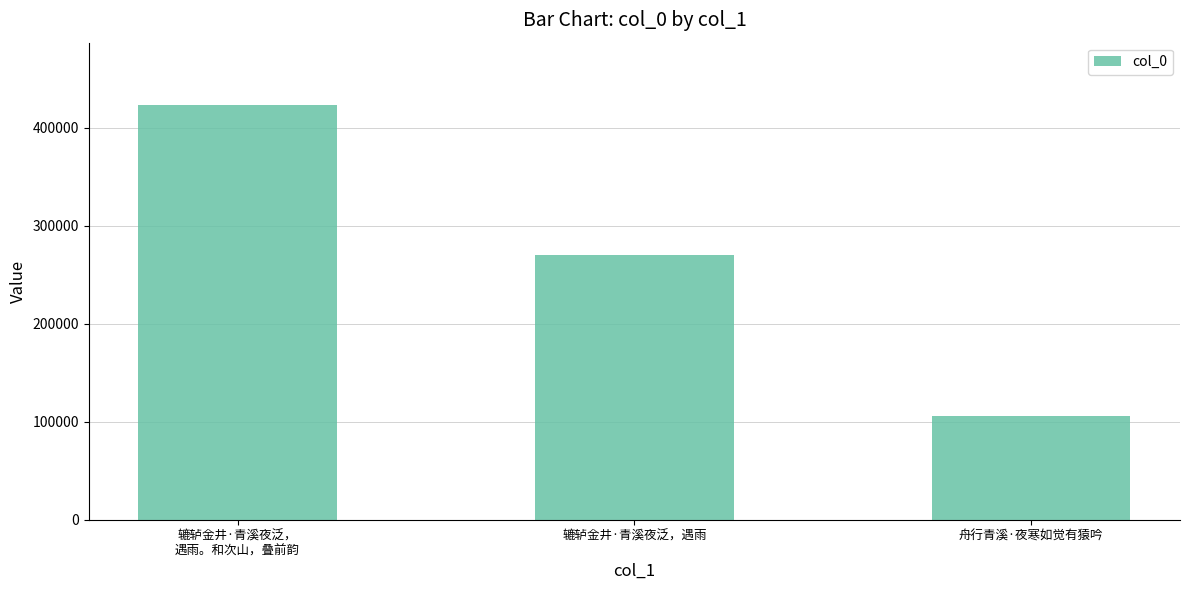

How many data points are less than 270499?

1